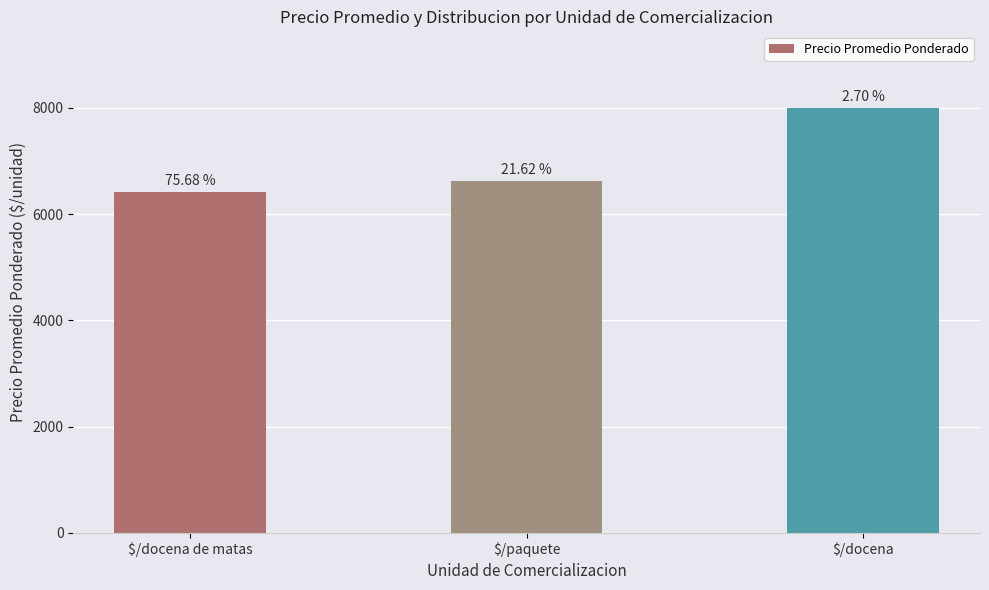

How many bars are there in total?

3